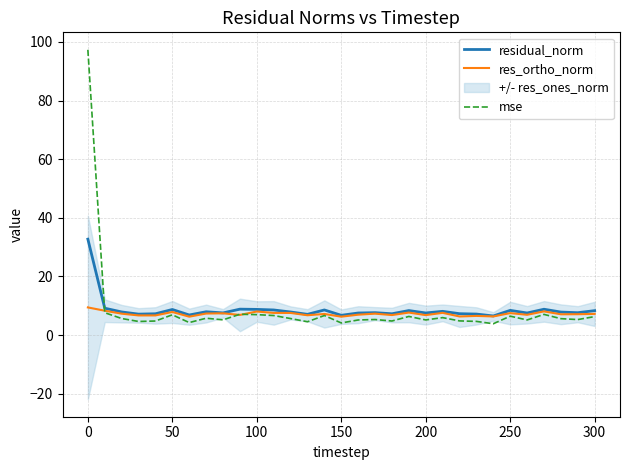

In residual_norm, how many points are higher than both neighbors (excluding endpoints)?

9